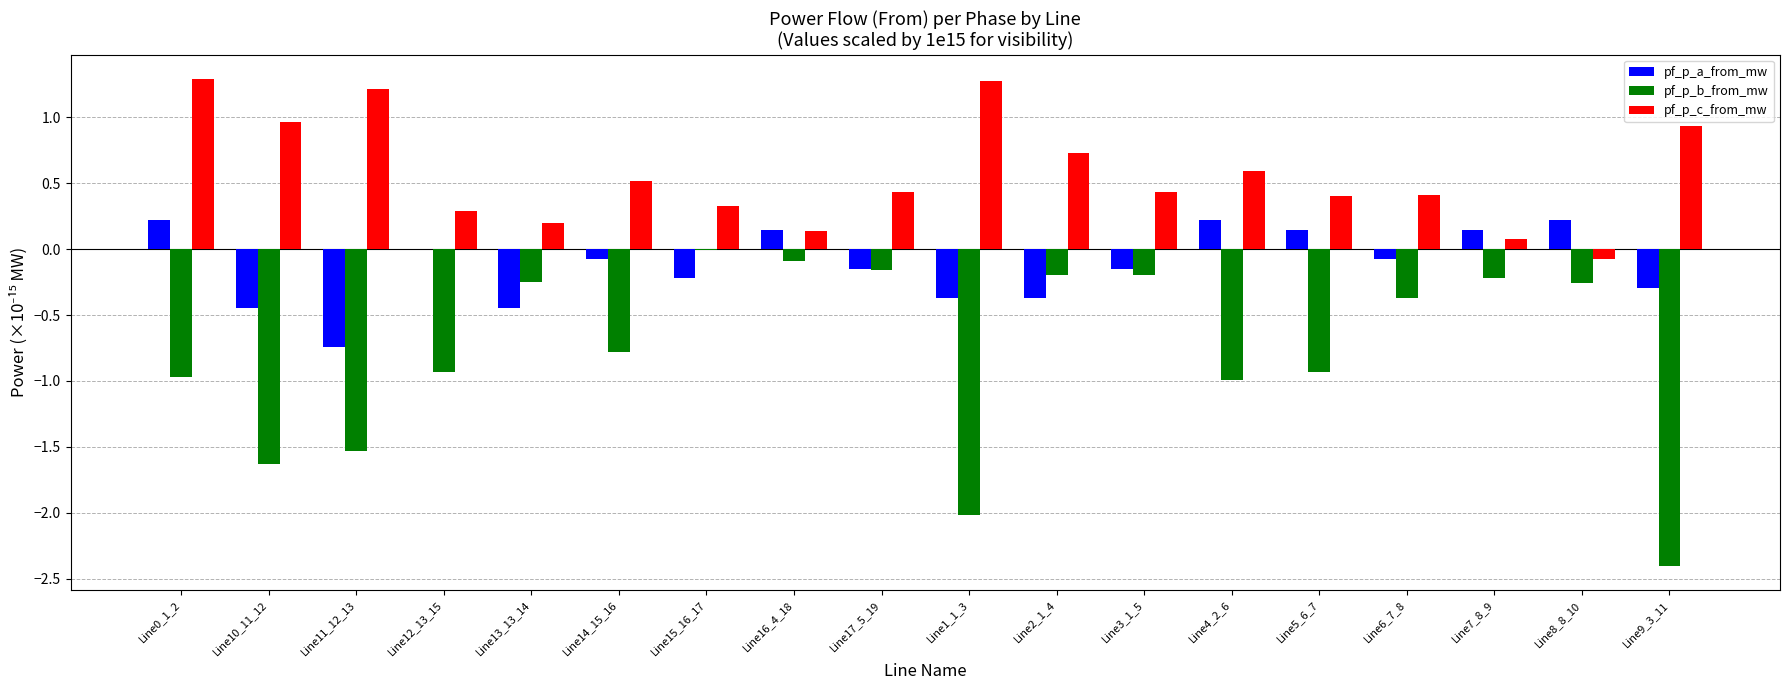

Is the value of pf_p_b_from_mw at Line17_5_19 greater than the value of pf_p_c_from_mw at Line9_3_11?

No